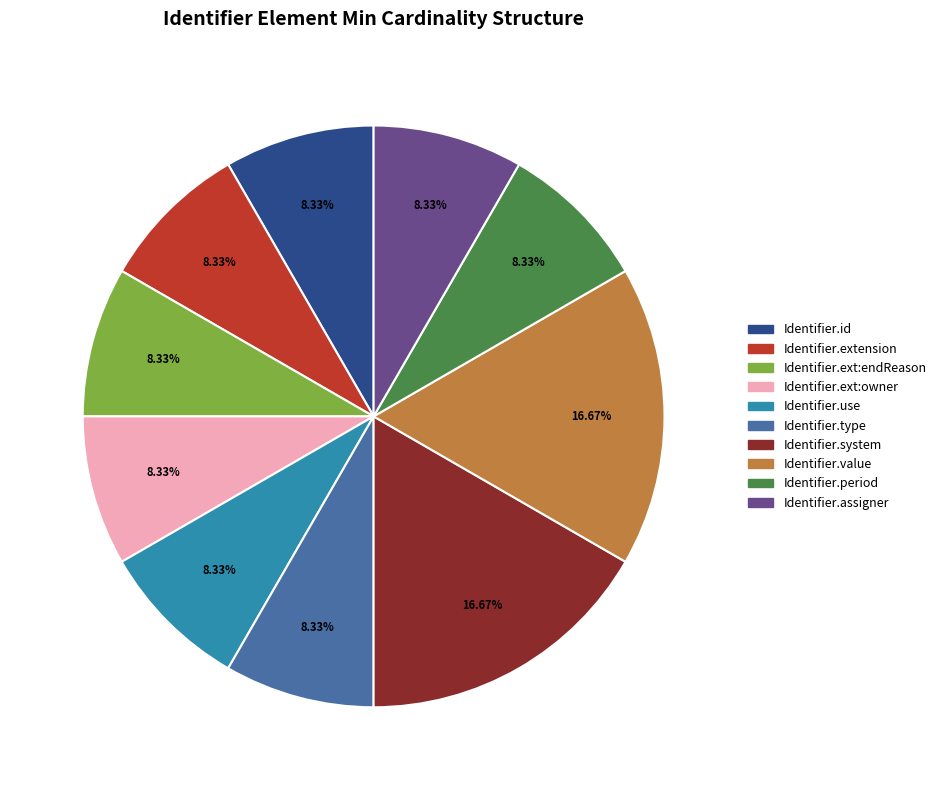

Does Identifier.id represent more than half of the total?

No